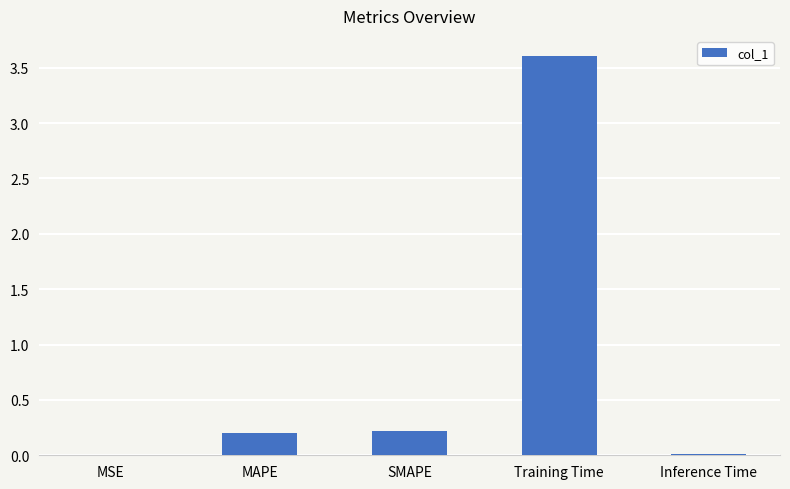

Which category has the highest value across all series?

Training Time